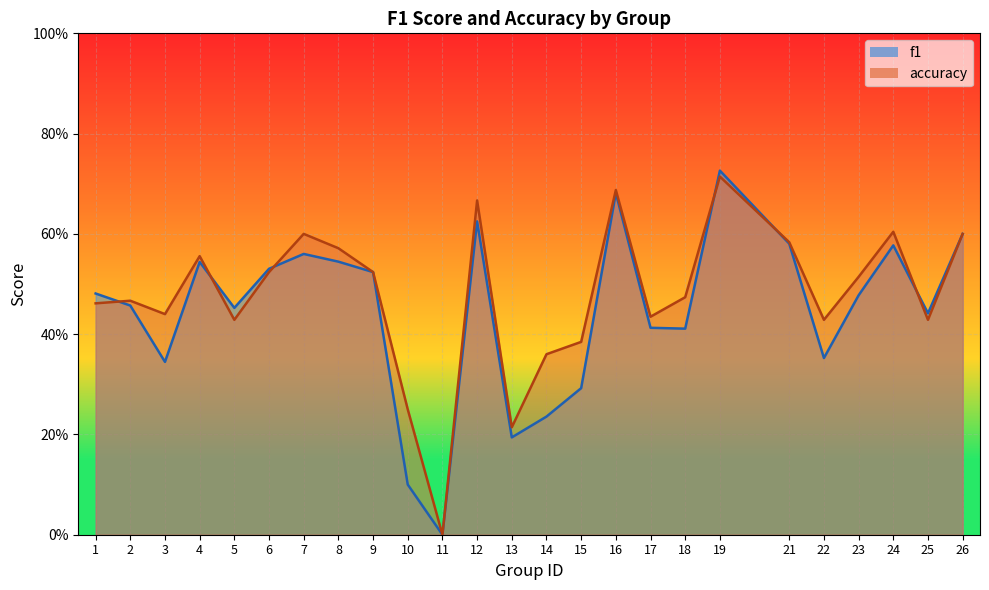

At which category is the sum across all series the highest?

19